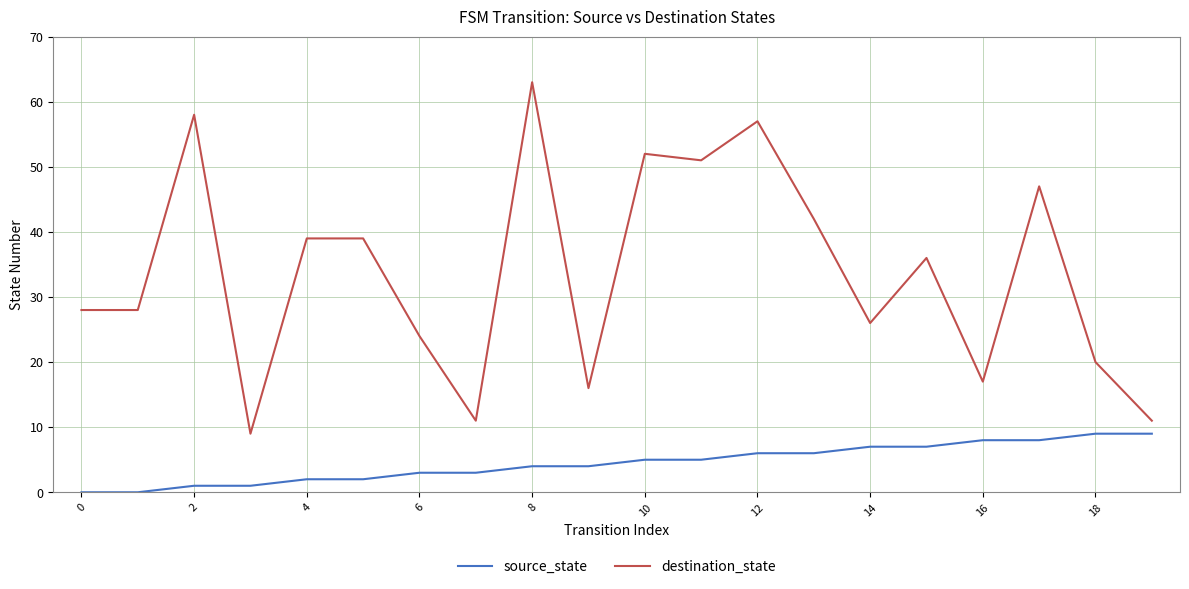

What is the difference between the maximum and minimum values in the destination_state series?

54